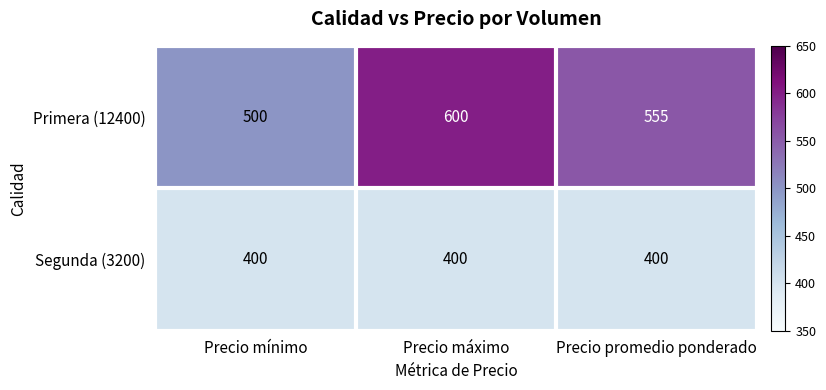

Which series has the largest total across all categories?

Primera (12400)